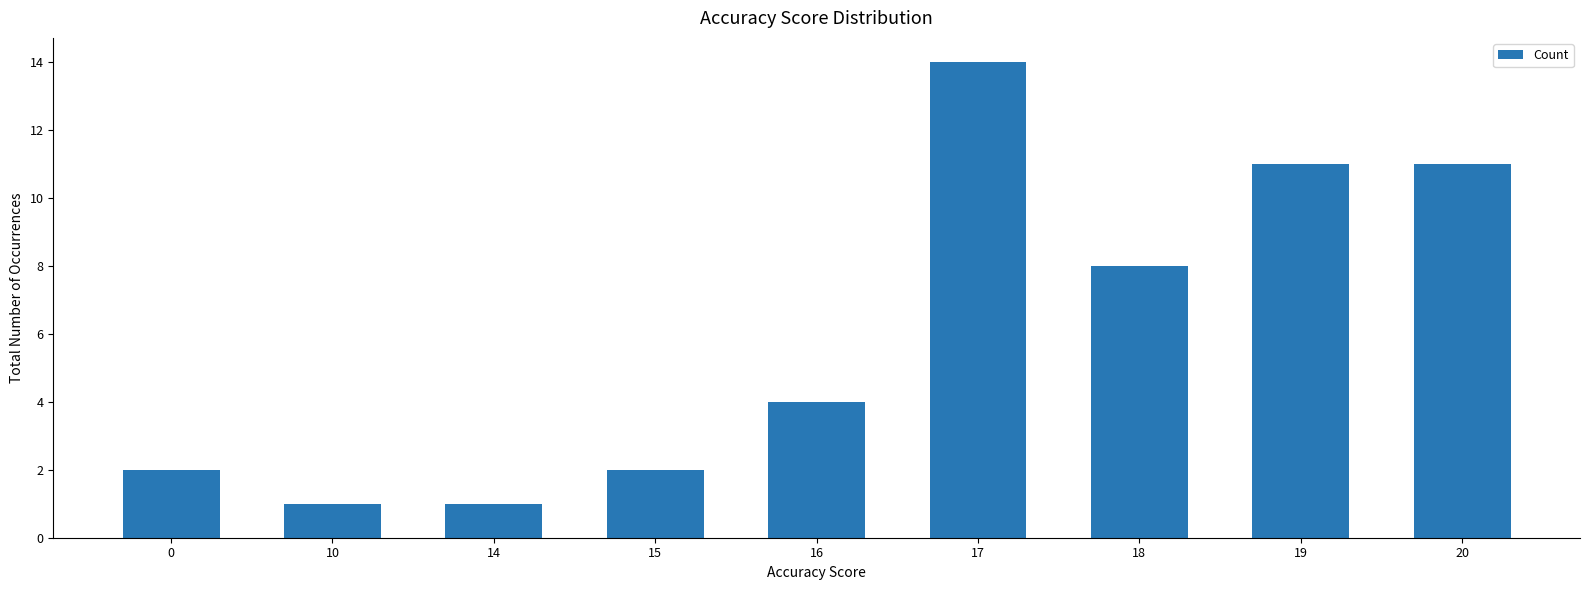

True or false: the data shows 3 at 19.

False